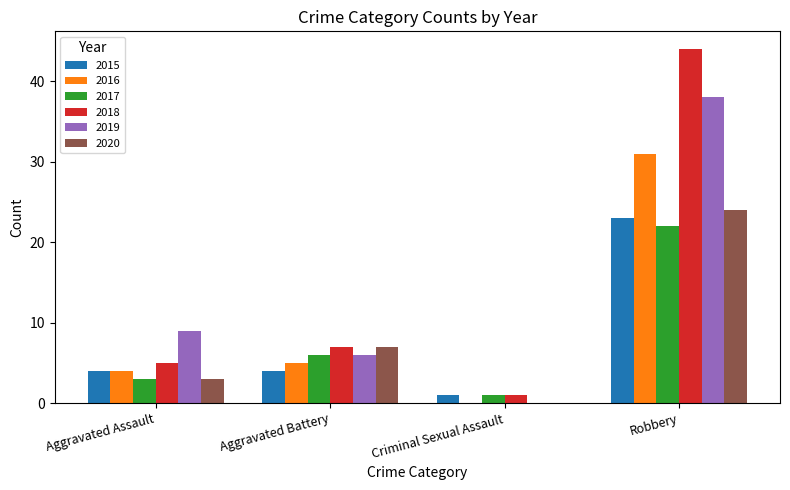

What is the difference between the 2019 values at Robbery and Criminal Sexual Assault?

38